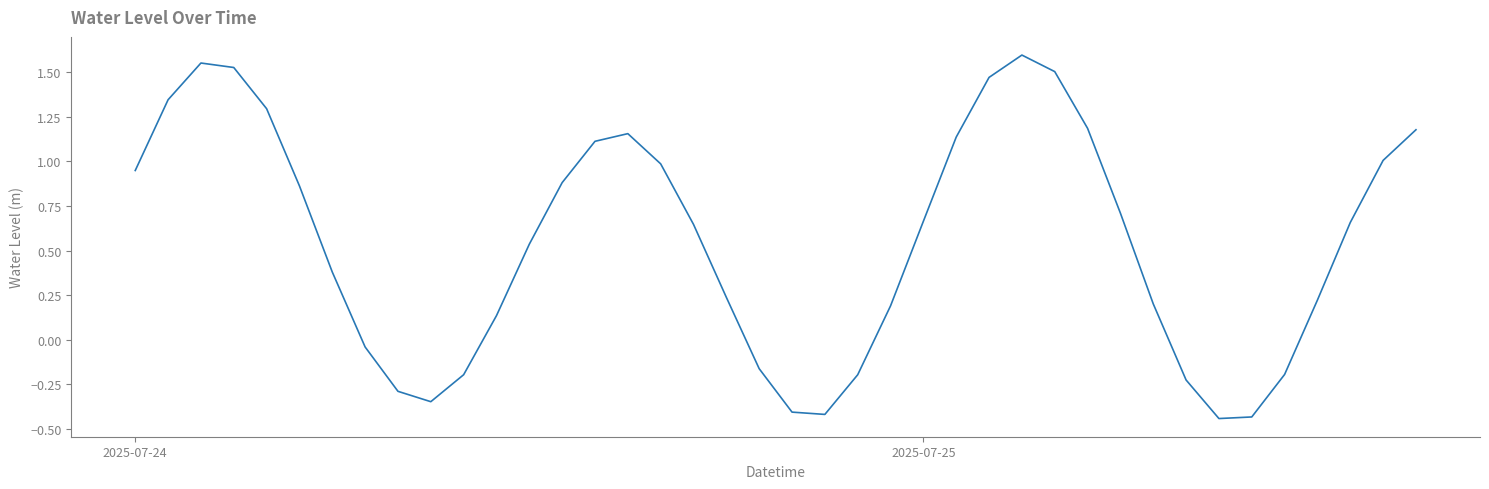

What is the difference between the maximum and minimum values?

2.0